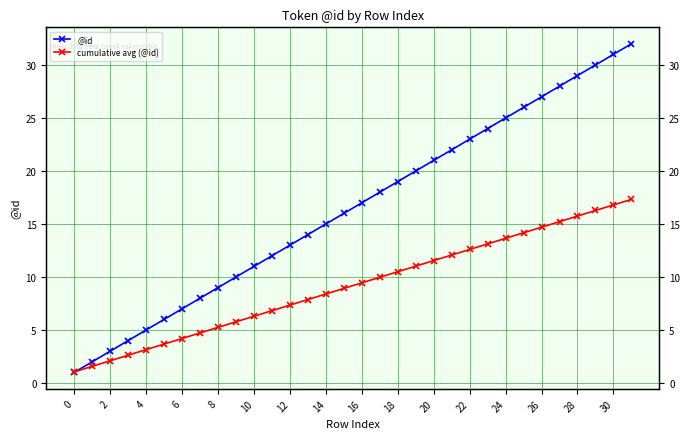

At which label does @id reach its peak?

31